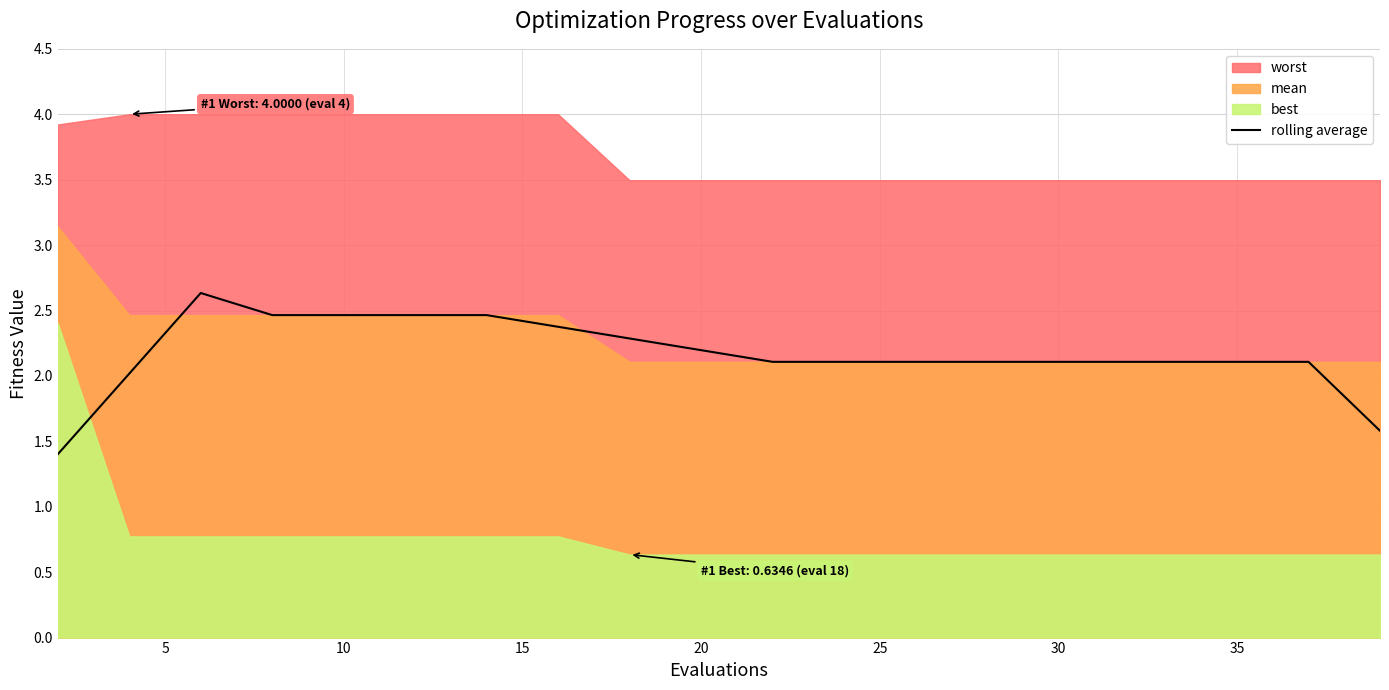

The value of rolling average at 20 is 3.7. True or false?

False